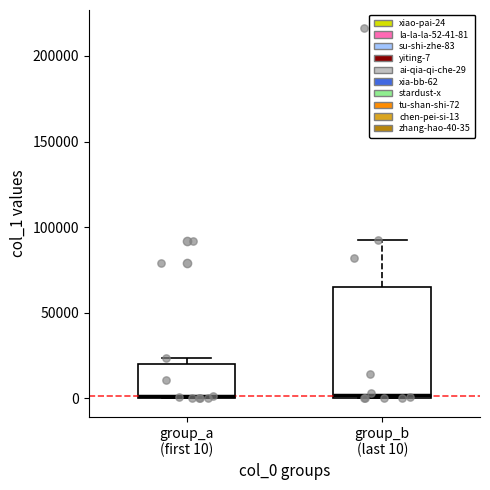

Reading left to right, read every box against the y-axis: the position of its median line, the range the box covers, and the ends of its whiskers. The values are not printed on the chart, so give them approximately, as read against the axis.

group_a (first 10): median 0, box 0 to 20000, whiskers 0 to 25000
group_b (last 10): median 0 (just above the box's lower edge), box 0 to 65000, whiskers 0 to 90000